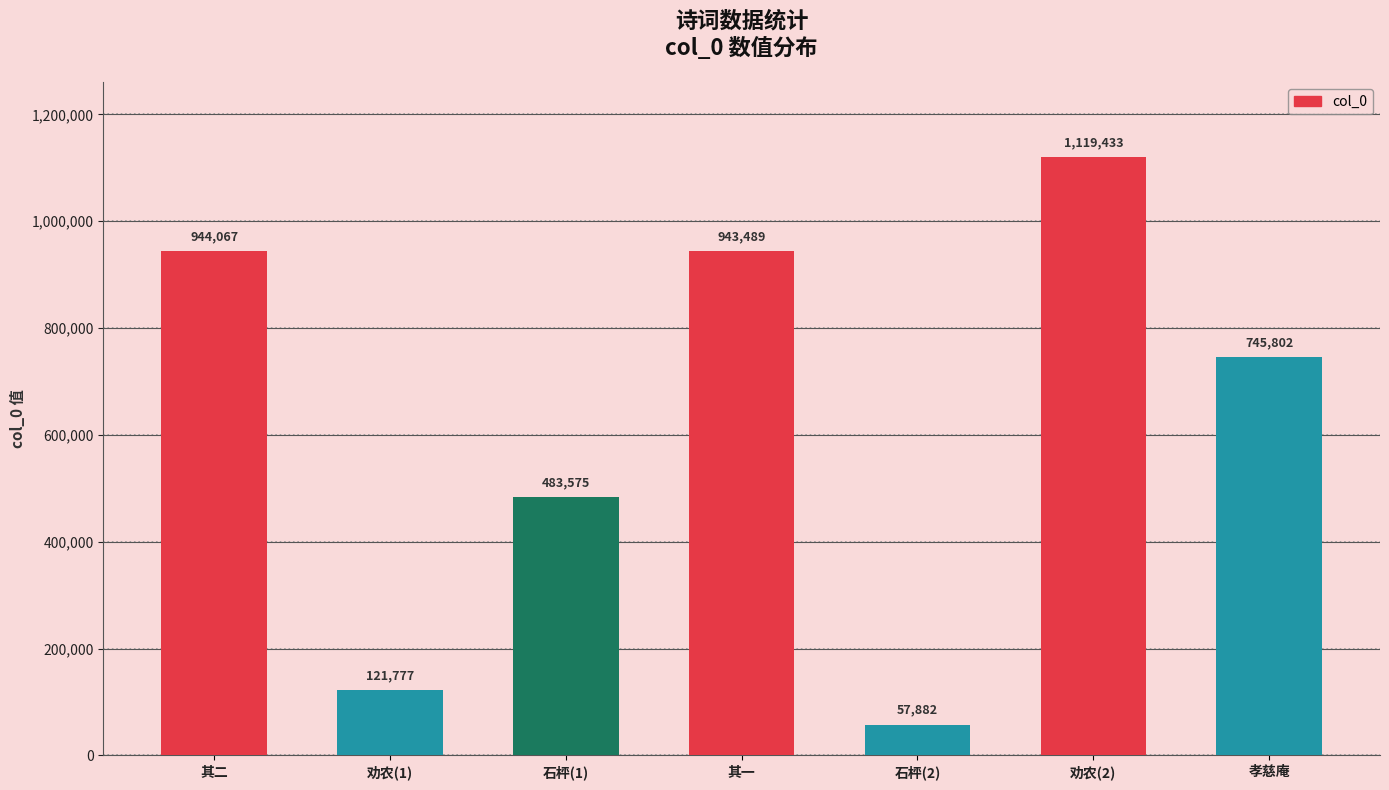

At which category does the chart reach its peak across all series?

劝农(2)